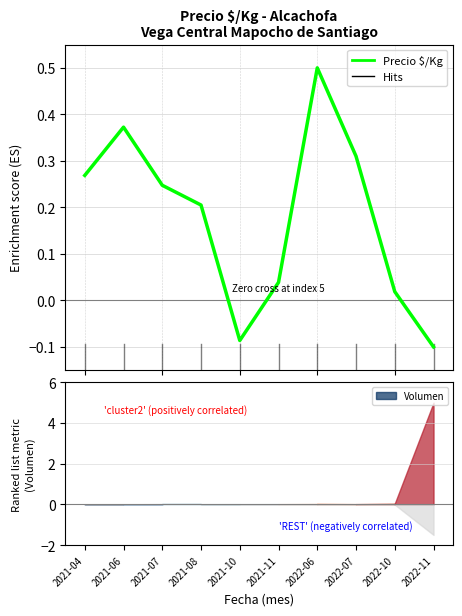

How many points are higher than both their immediate neighbors (excluding endpoints)?

2